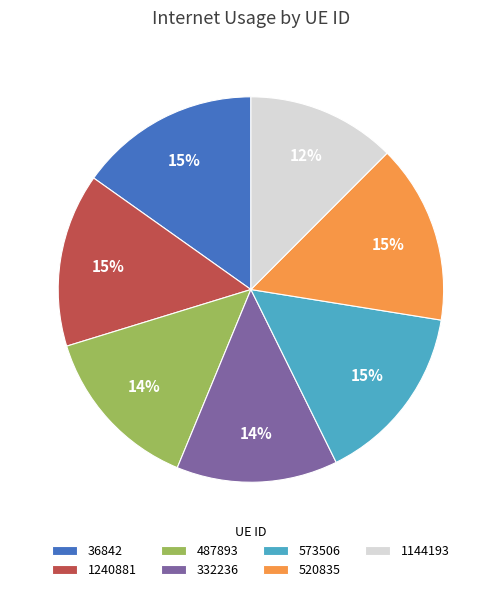

How many segments does this pie chart have?

7